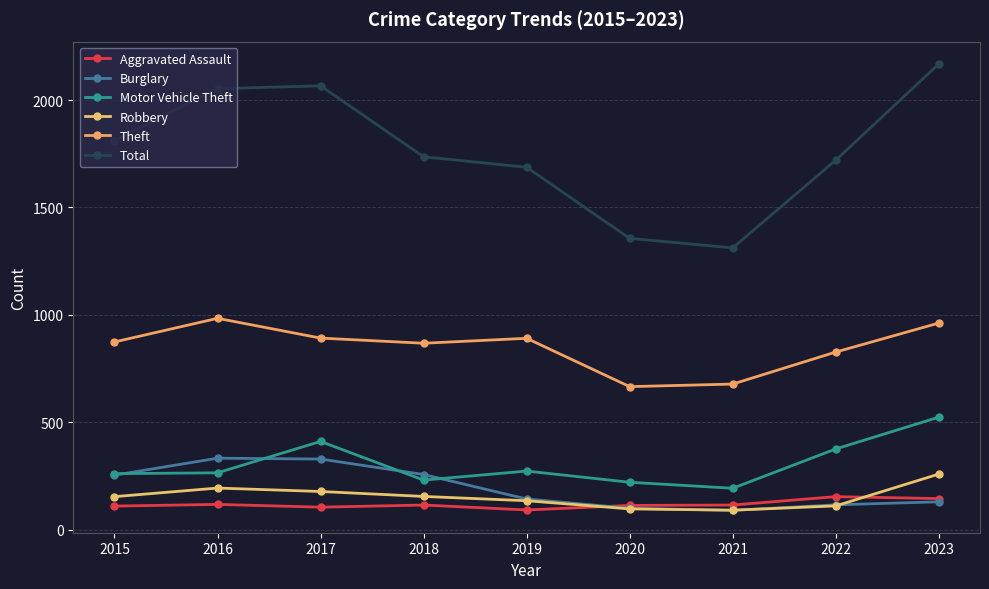

True or false: Robbery and Motor Vehicle Theft cross at least once.

False